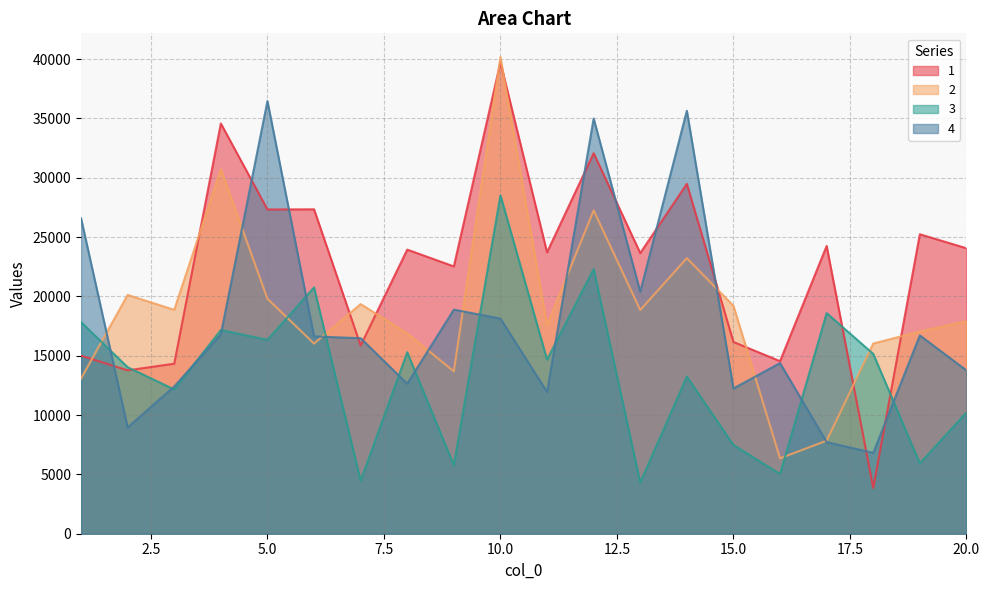

At which category does 1 reach its first local valley?

2